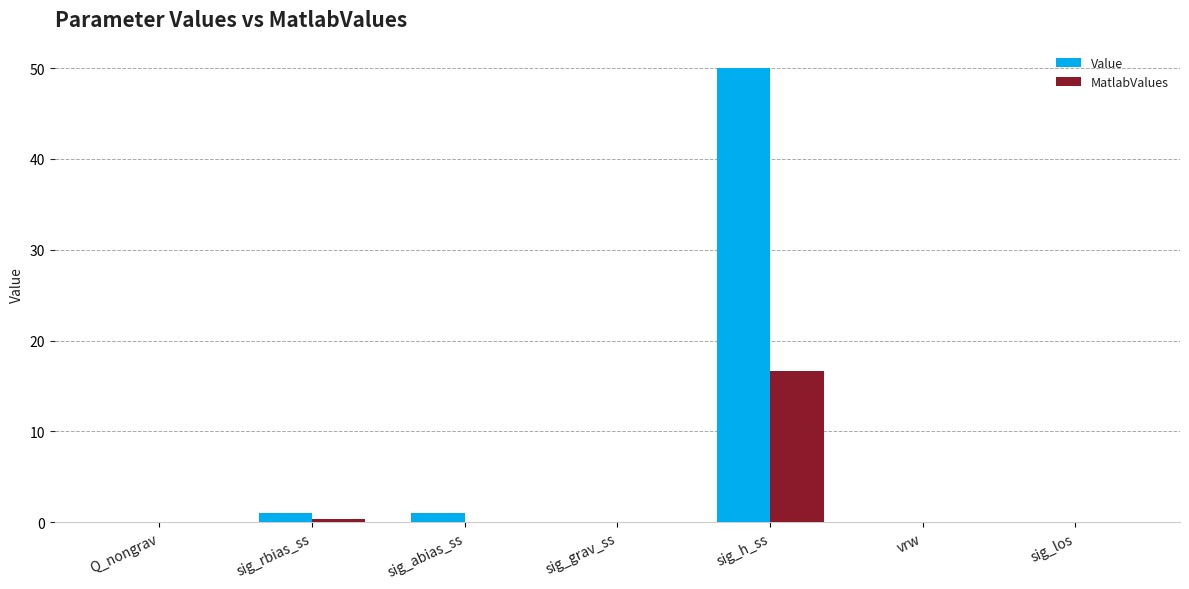

What value does the Value series have at sig_h_ss?

50.0